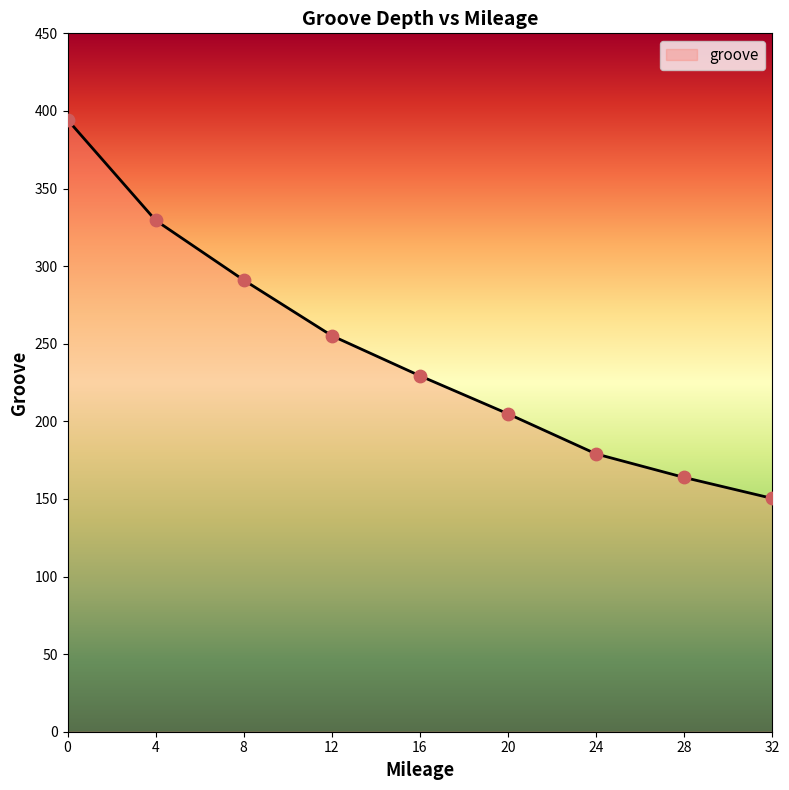

Approximately how many times larger is the value at 8 compared to 12?

1.1